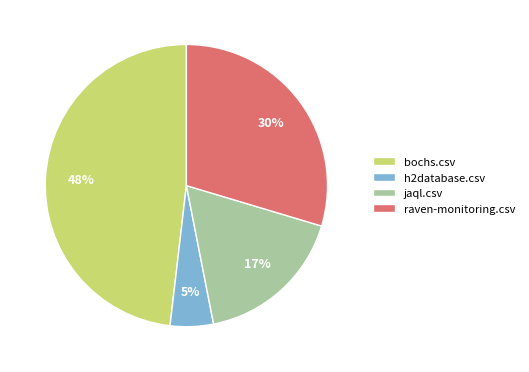

To the nearest percent, what is the difference between the largest and smallest slice percentages?

43%